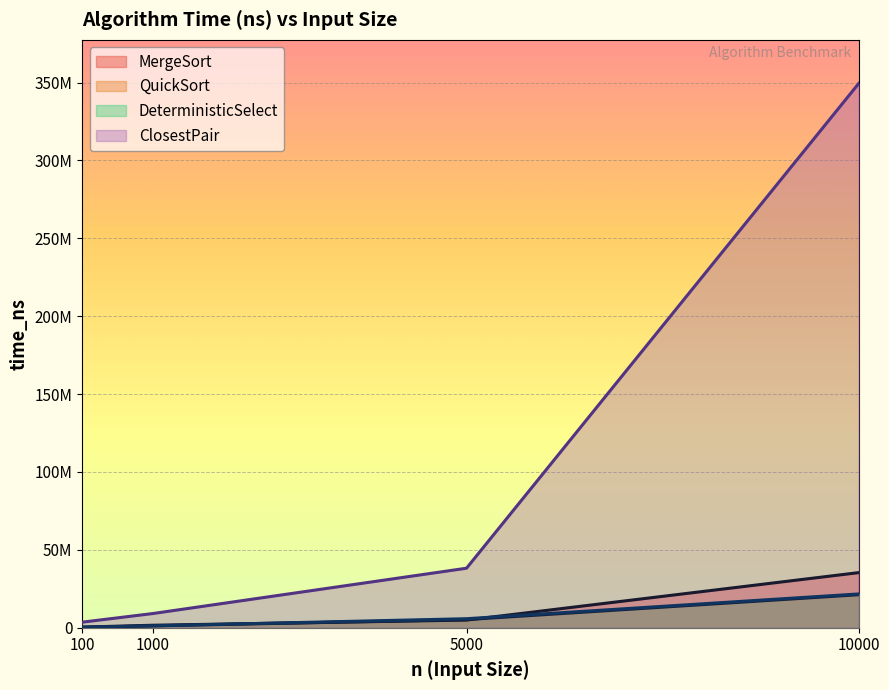

Rank the series by their maximum value, from highest to lowest.

ClosestPair, MergeSort, DeterministicSelect, QuickSort